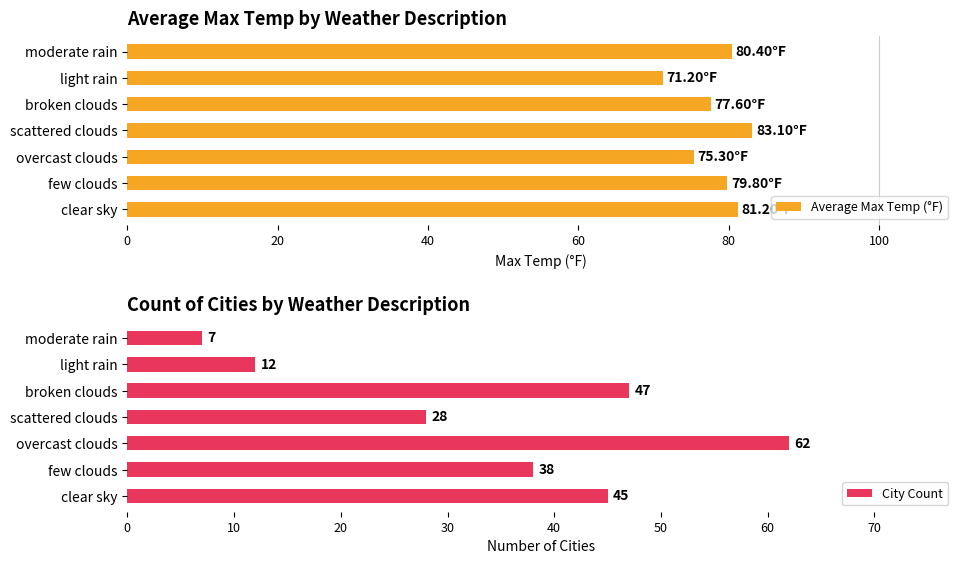

What is the average value of the Average Max Temp (°F) series?

78.4